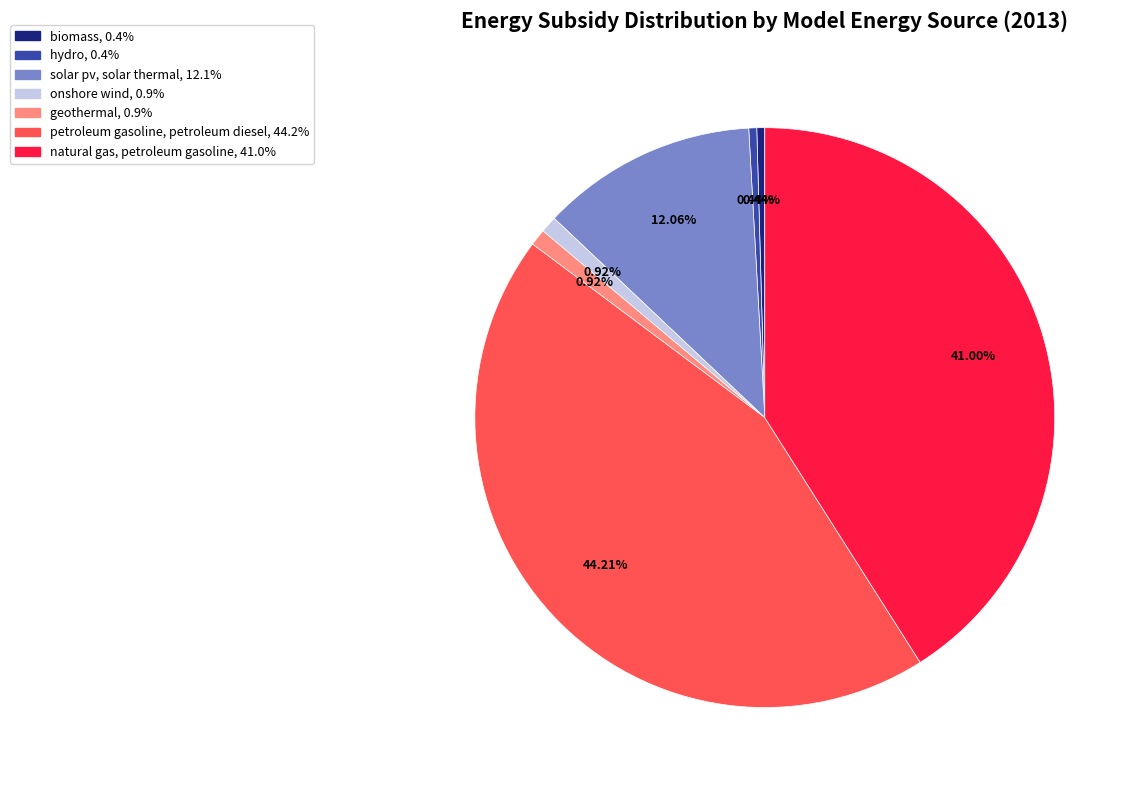

Is there any slice that represents more than half of the pie?

No